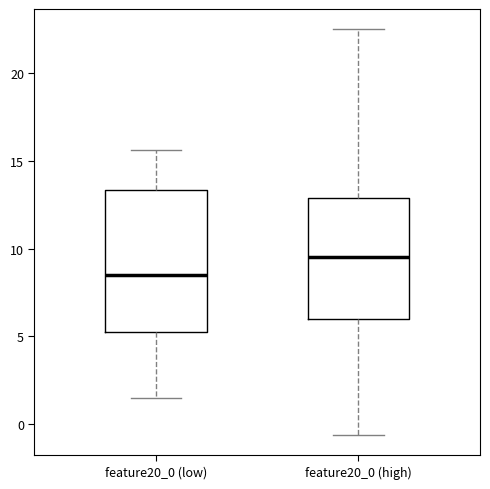

Where does the lower whisker of the box for feature20_0 (high) end on the y-axis? The values are not printed on the chart, so give them approximately, as read against the axis.

-0.5